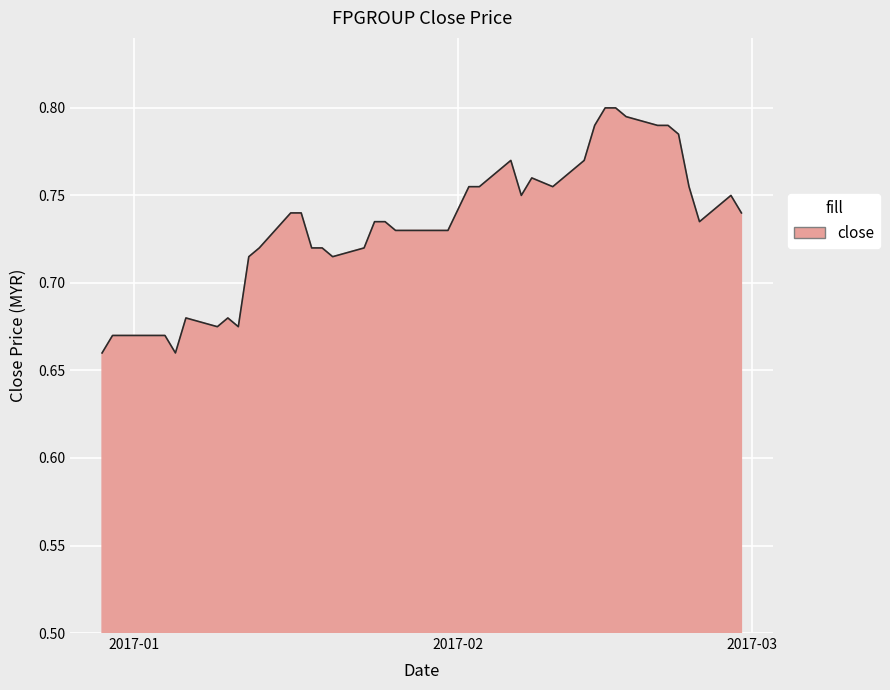

List the labels in order of value, largest first.

2017-02-15, 2017-02-16, 2017-02-17, 2017-02-14, 2017-02-20, 2017-02-21, 2017-02-22, 2017-02-06, 2017-02-13, 2017-02-08, 2017-02-02, 2017-02-03, 2017-02-10, 2017-02-23, 2017-02-07, 2017-02-27, 2017-01-16, 2017-01-17, 2017-02-28, 2017-01-24, 2017-01-25, 2017-02-24, 2017-01-26, 2017-01-27, 2017-01-31, 2017-01-13, 2017-01-18, 2017-01-19, 2017-01-23, 2017-01-12, 2017-01-20, 2017-01-06, 2017-01-10, 2017-01-09, 2017-01-11, 2016-12-30, 2017-01-03, 2017-01-04, 2016-12-29, 2017-01-05